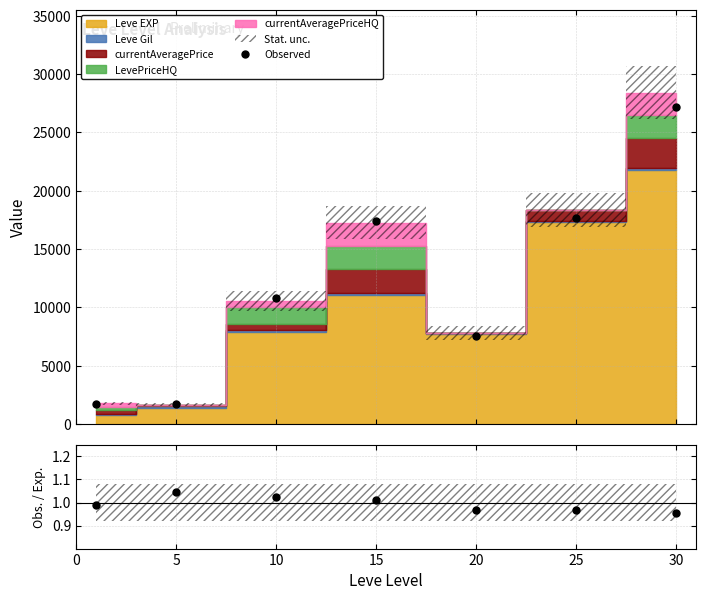

How many interior local peaks (higher than both neighbors) does the data have?

1